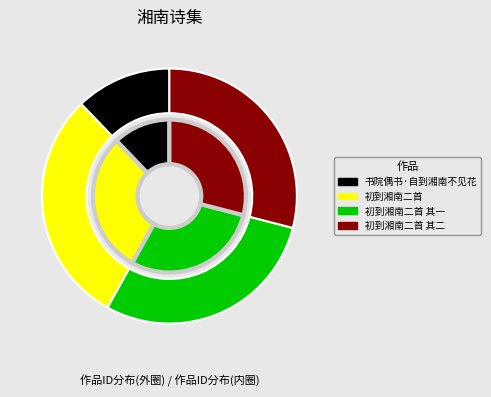

How many slices are in this pie chart?

4